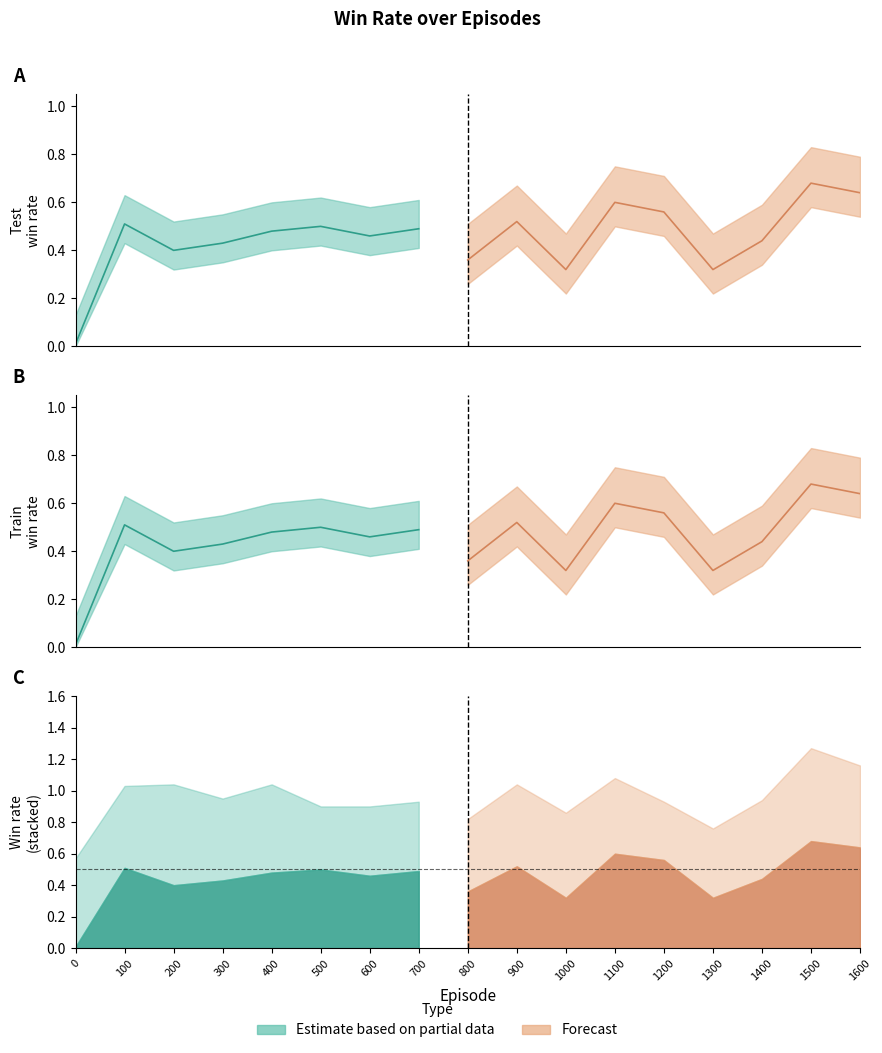

What is the total value across all series at 1400?

0.9